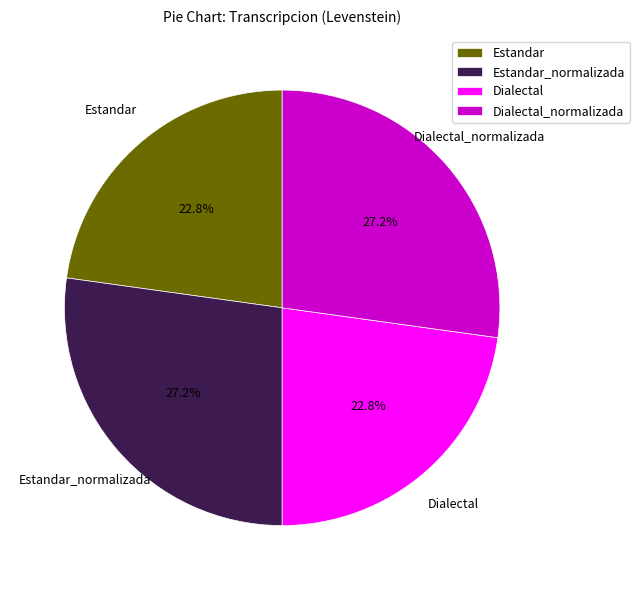

Is Dialectal the majority of the pie?

No